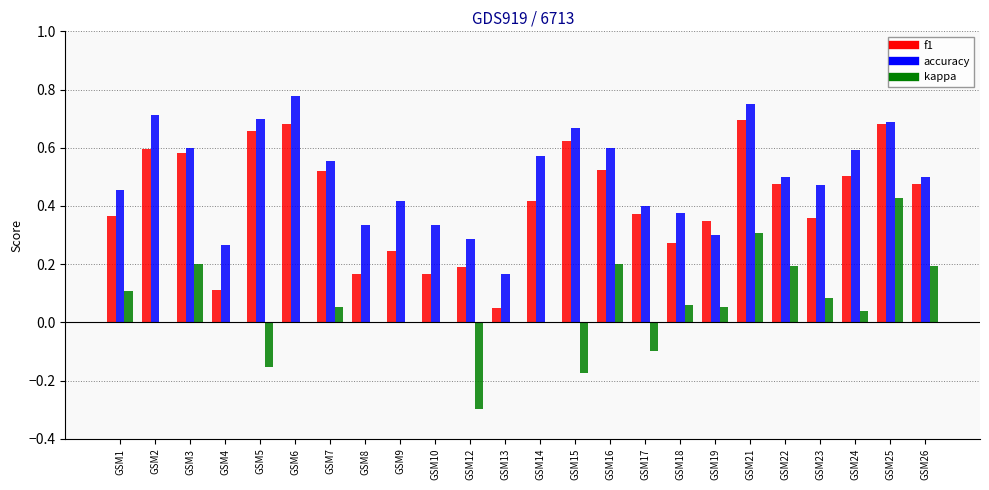

Is it true that accuracy equals 1.2 at GSM21?

False